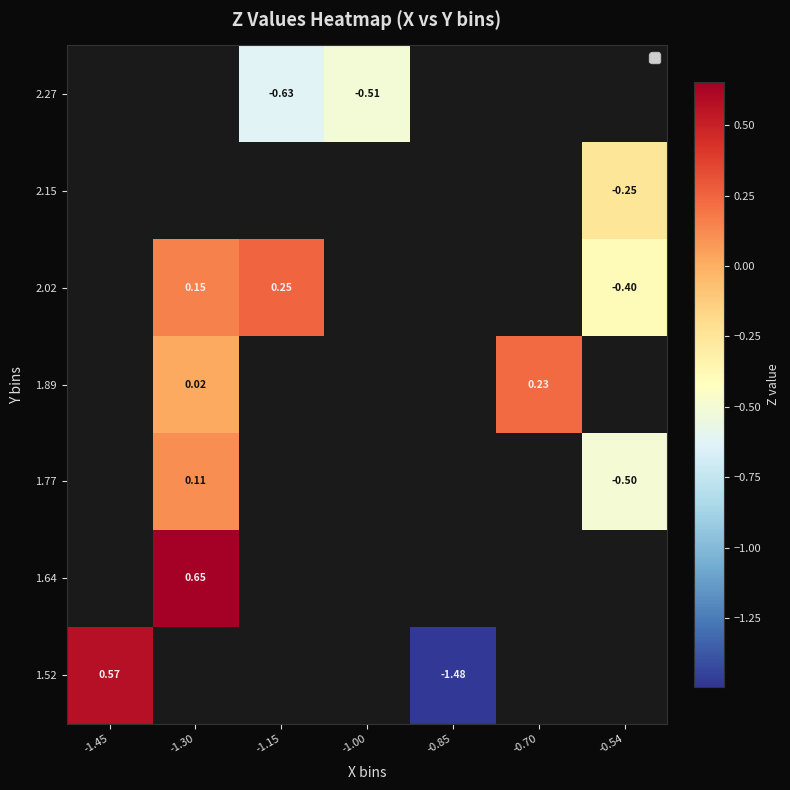

True or false: 1.64 has a value of 0.7 at -1.30.

True